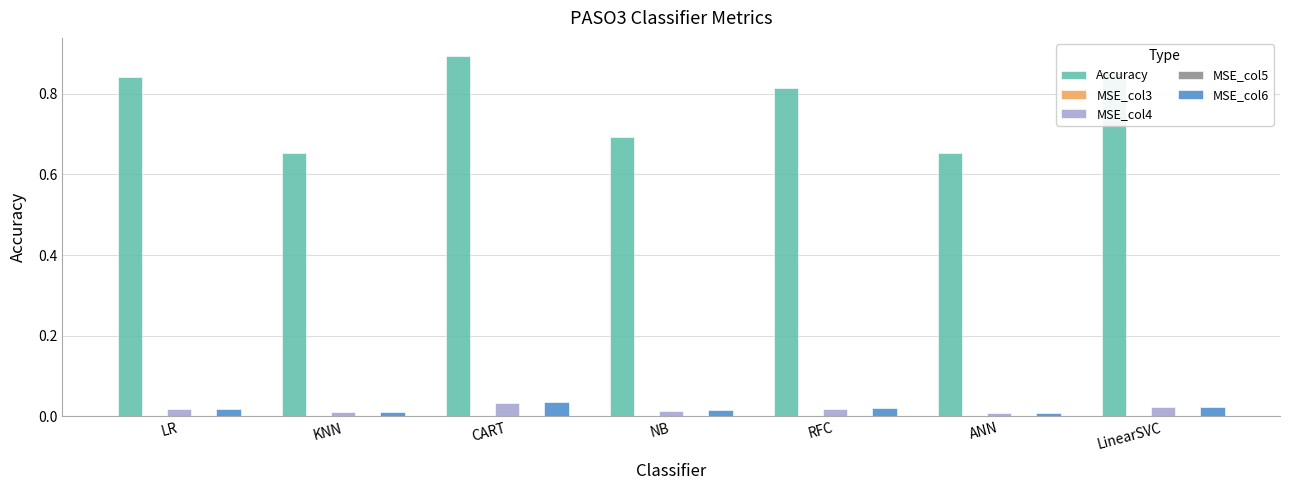

At which category is the sum across all series the highest?

CART